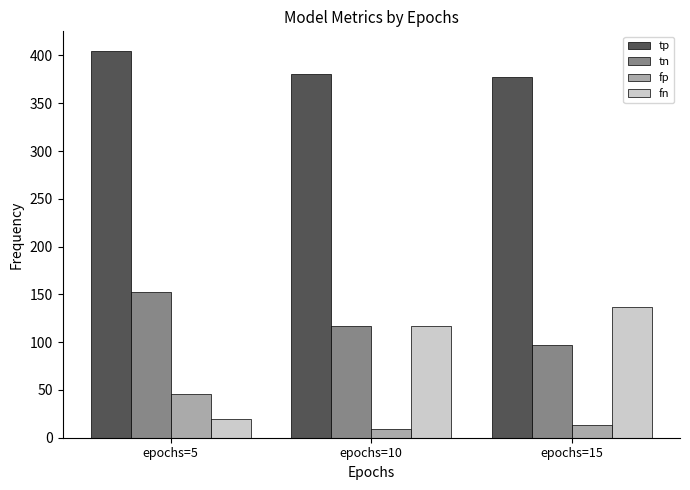

What is the difference between the fp values at epochs=5 and epochs=10?

37